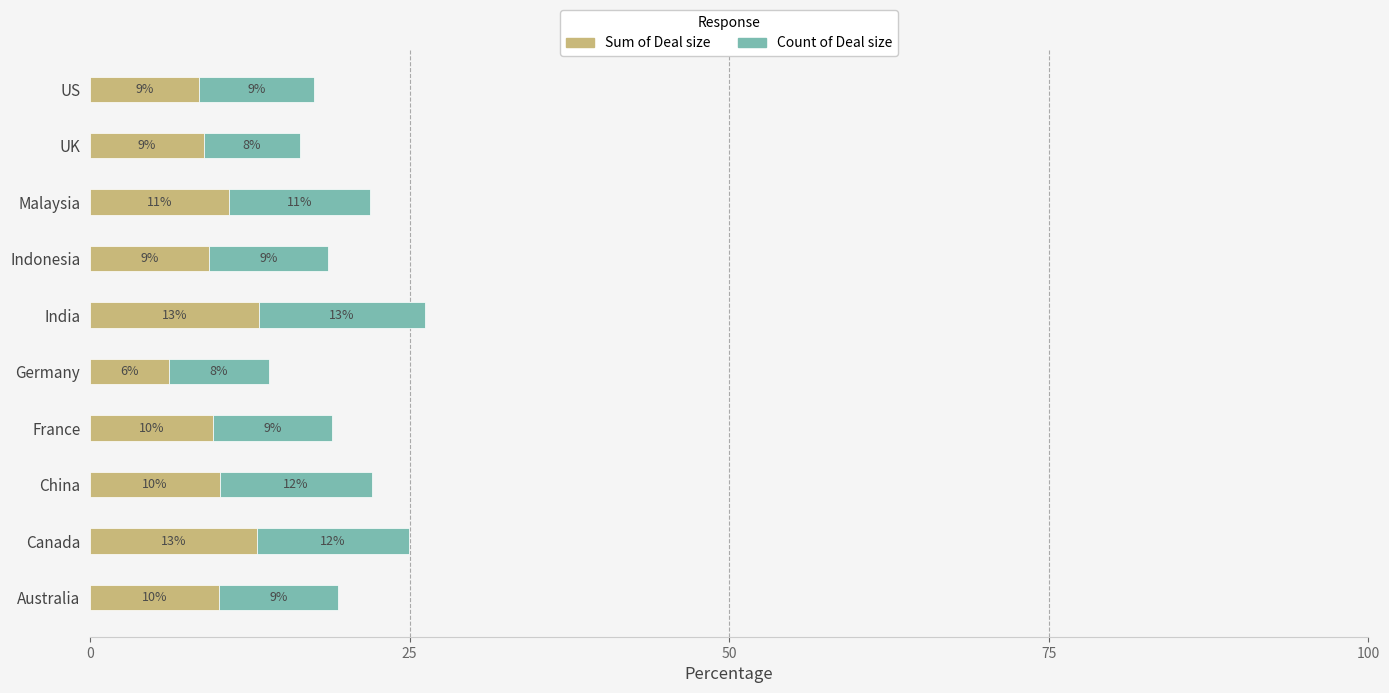

What is the average value of the Sum of Deal size series?

10.0